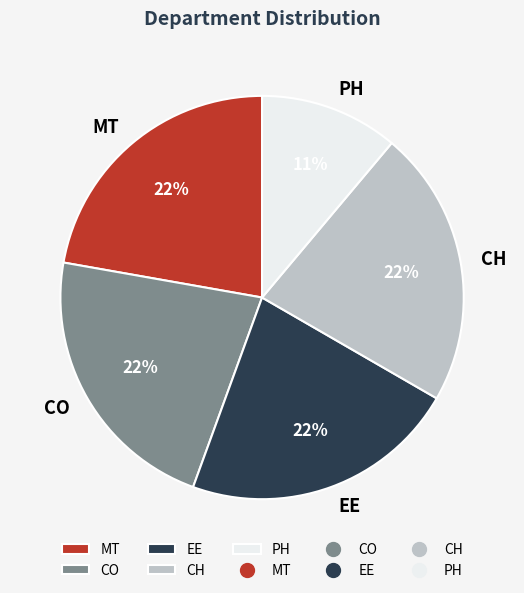

Which slice is the smallest?

PH